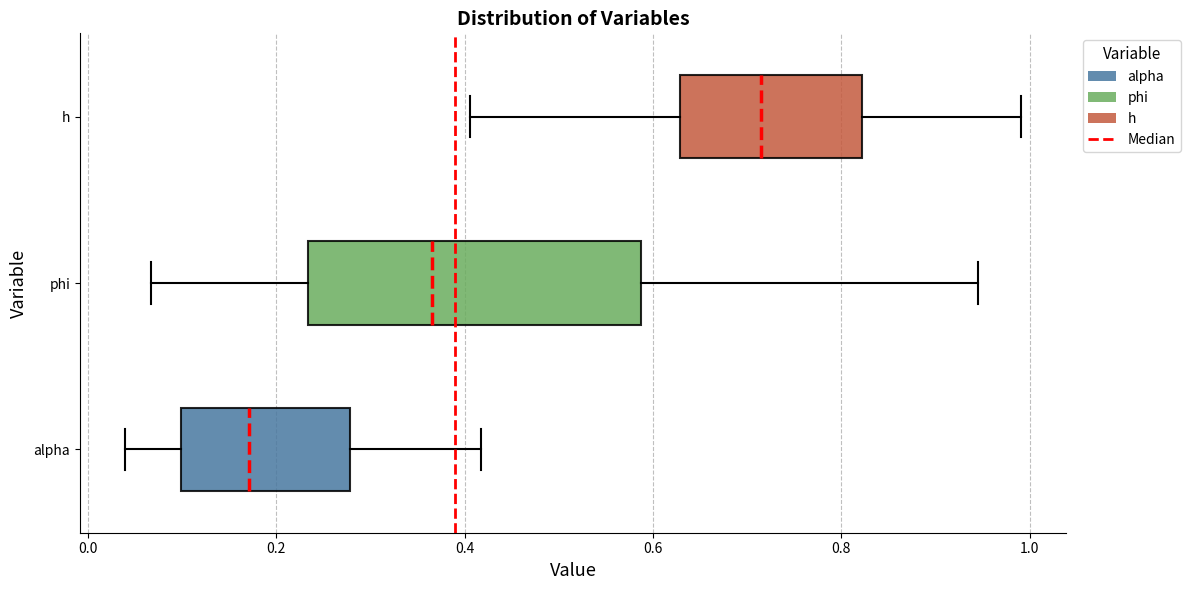

Which box has the furthest to the right median line?

h